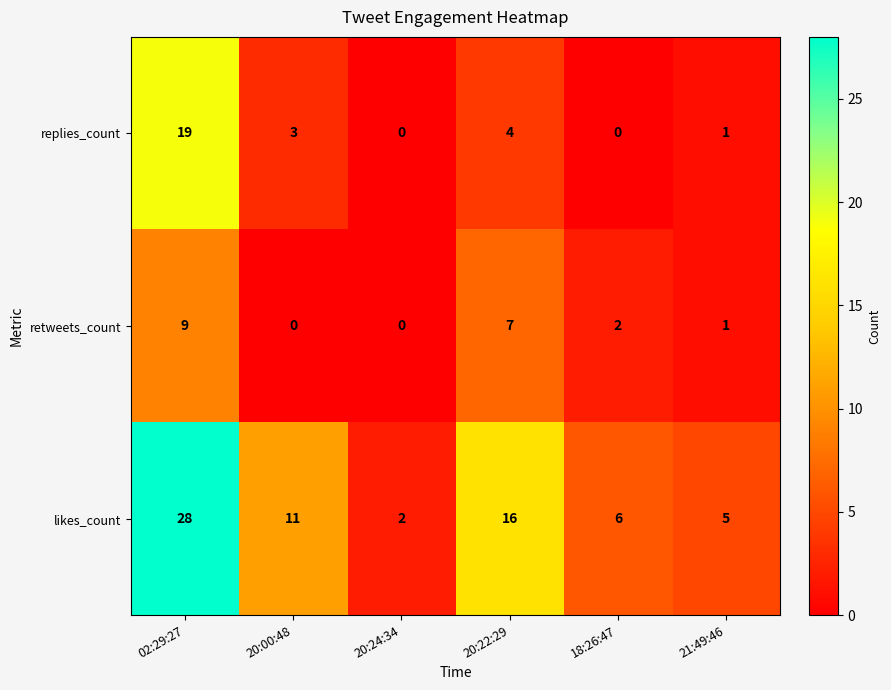

What is the difference between the second highest and second lowest values in the likes_count series?

11